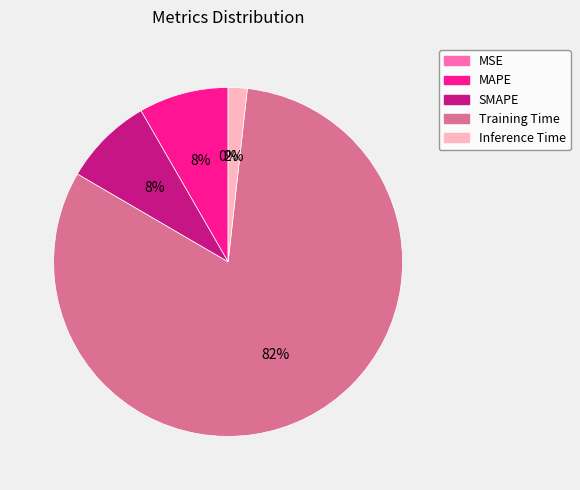

Does Training Time represent more than half of the total?

Yes